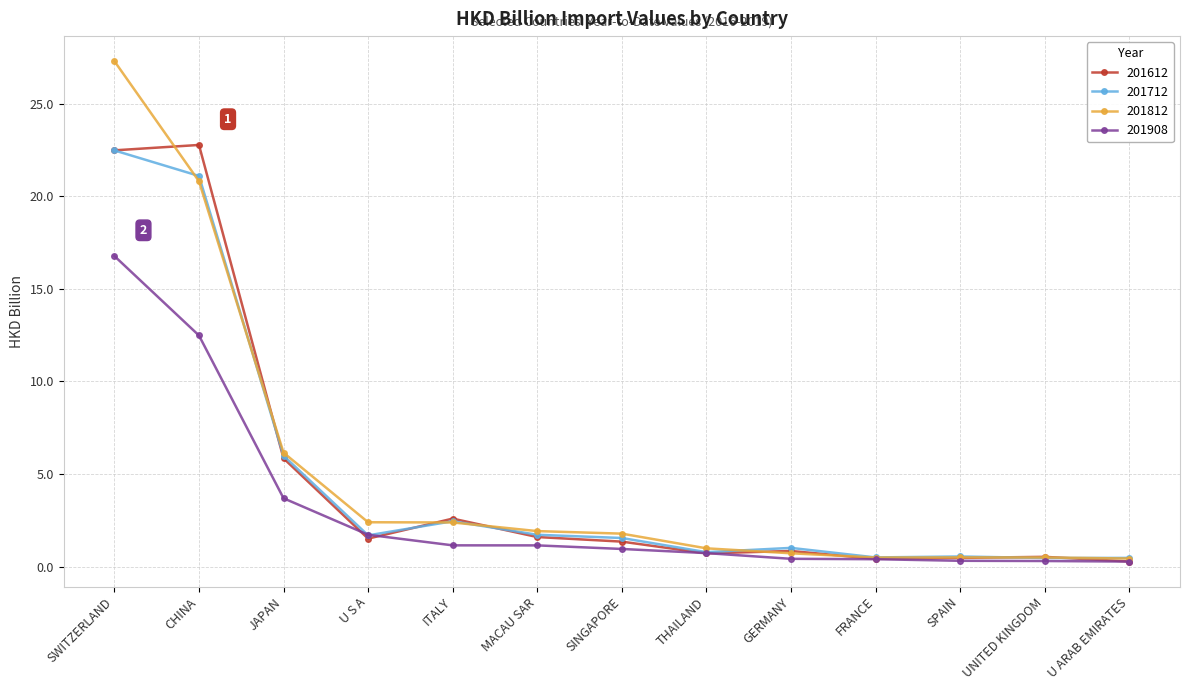

At how many categories does at least one series exceed 0?

13